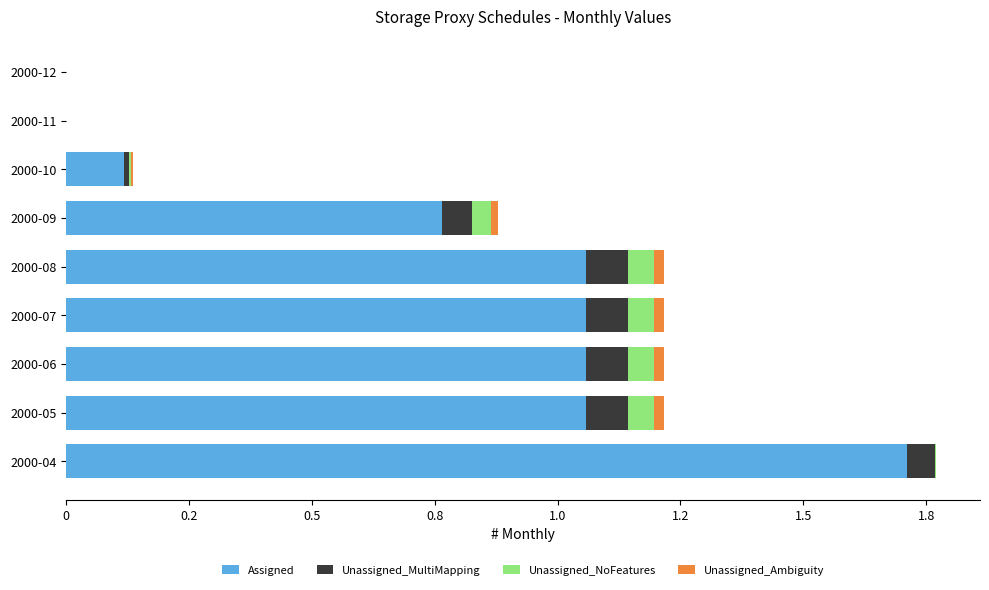

What are all the series names shown in the legend?

Assigned, Unassigned_MultiMapping, Unassigned_NoFeatures, Unassigned_Ambiguity